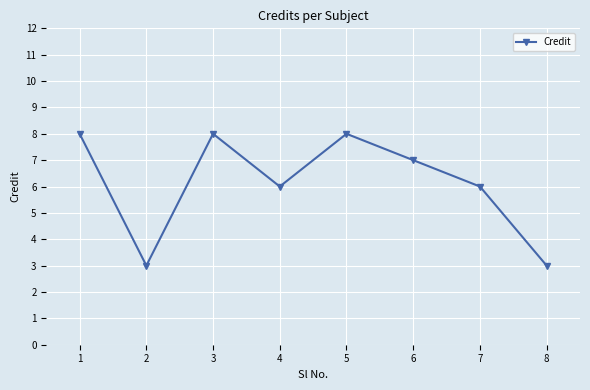

Count the number of categories in the chart.

8